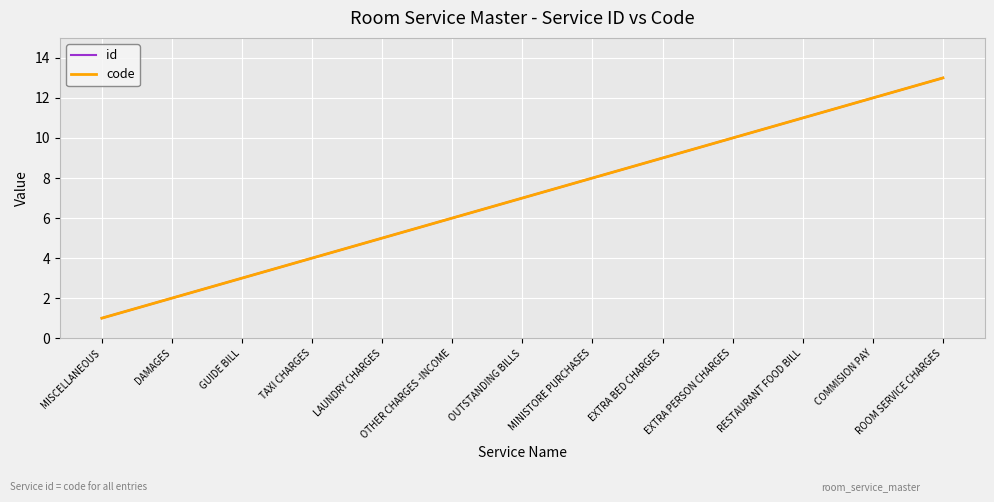

Is it true that id equals 9 at EXTRA BED CHARGES?

True